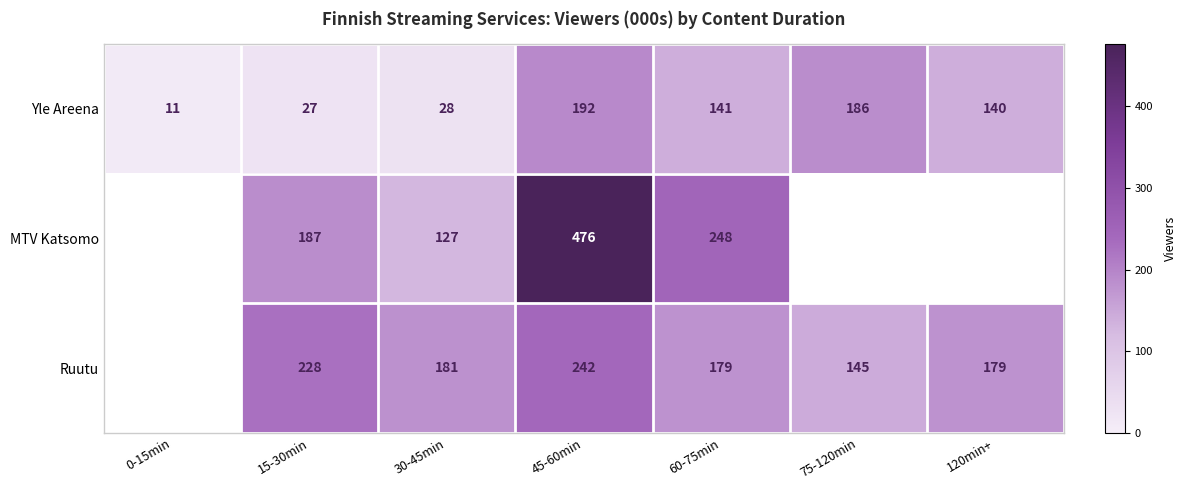

True or false: Yle Areena has a value of 28 at 30-45min.

True